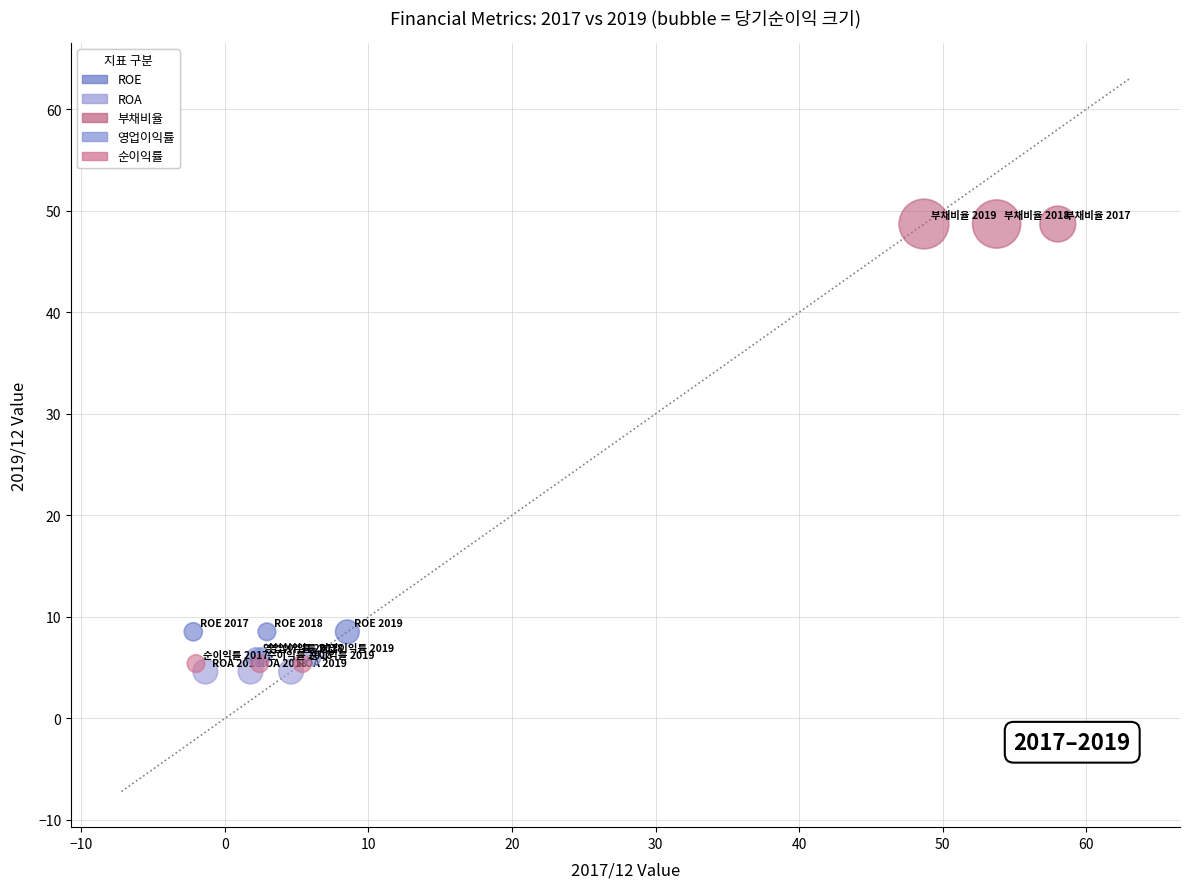

Which series reaches the maximum Y coordinate?

부채비율